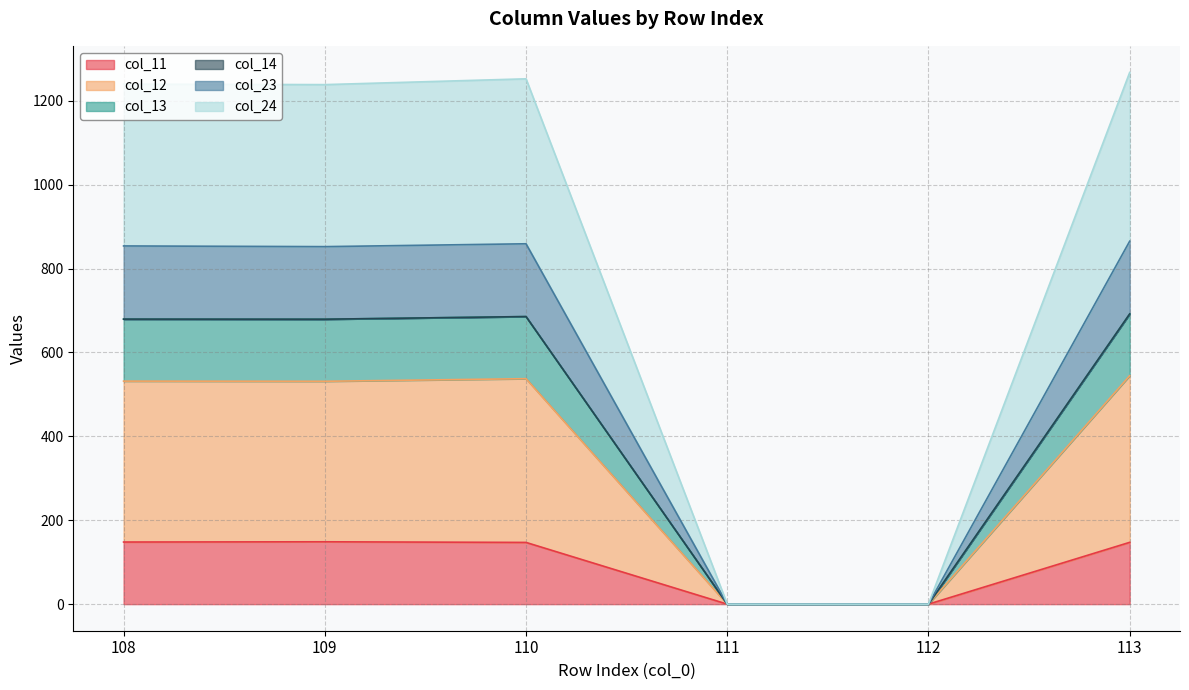

How many lines are shown in the chart?

6